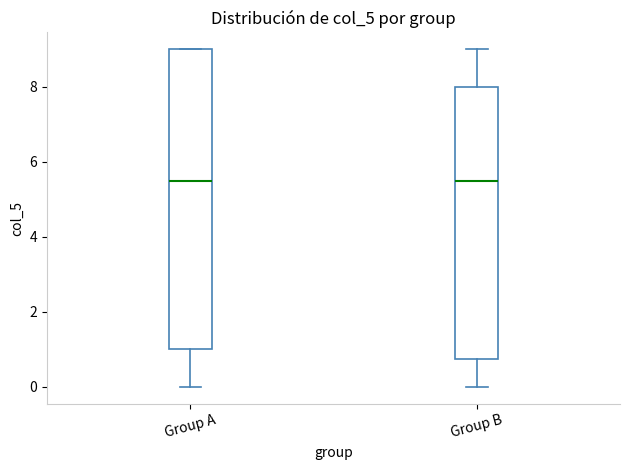

Which box is the tallest, from its lower edge to its upper edge?

Group A